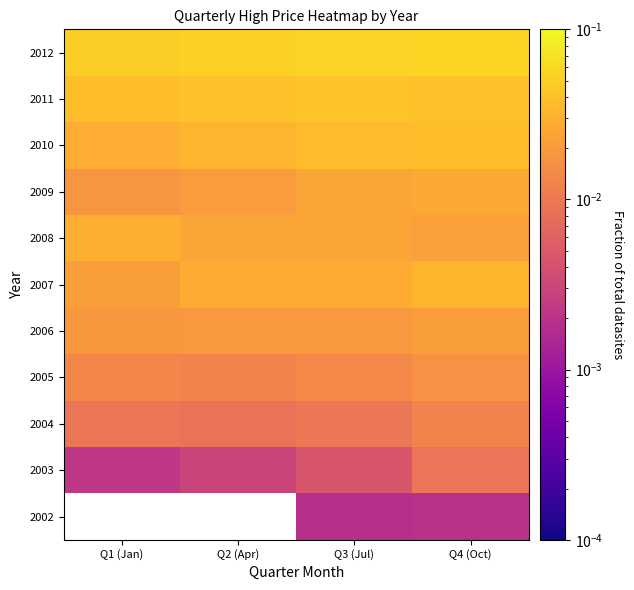

At Q2 (Apr), list the series in order from largest to smallest.

2002, 2012, 2011, 2010, 2007, 2008, 2009, 2006, 2005, 2004, 2003